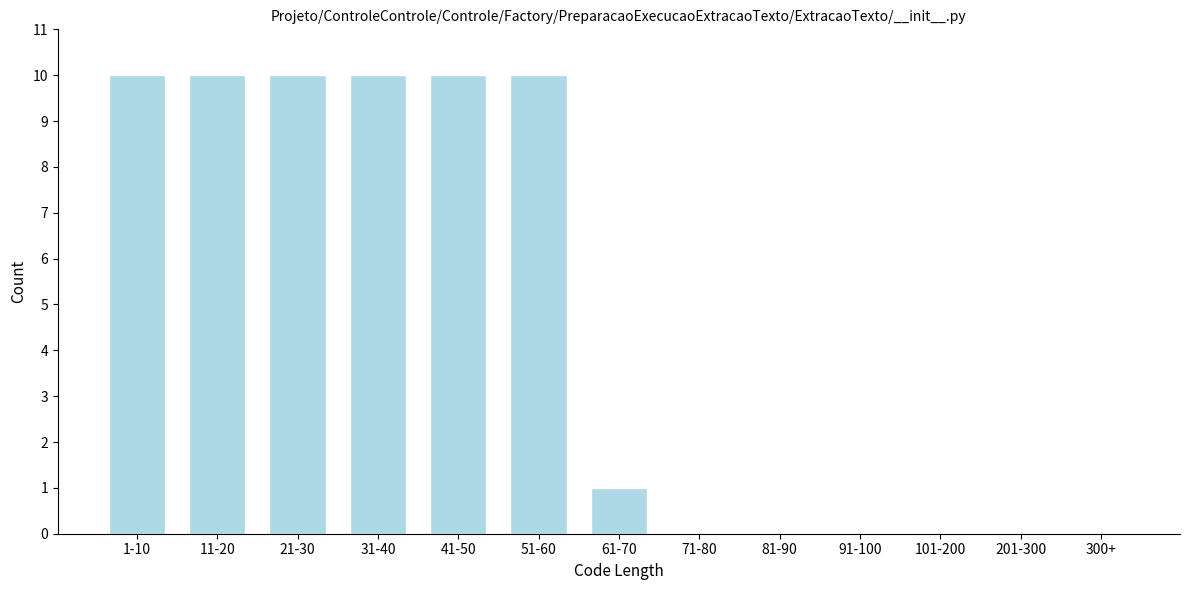

Reading left to right, what are all the values shown in this chart?

1-10=10	11-20=10	21-30=10	31-40=10	41-50=10	51-60=10	61-70=1	71-80=0	81-90=0	91-100=0	101-200=0	201-300=0	300+=0